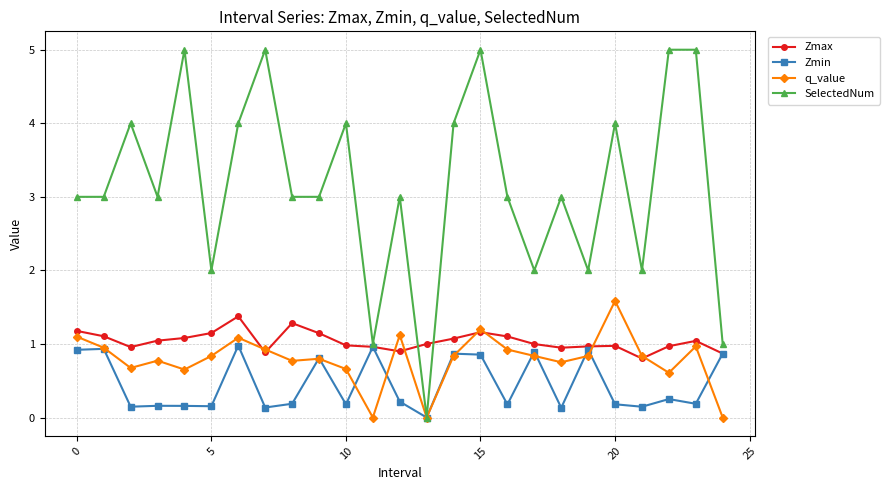

True or false: q_value has more than 1 interior local peaks.

True